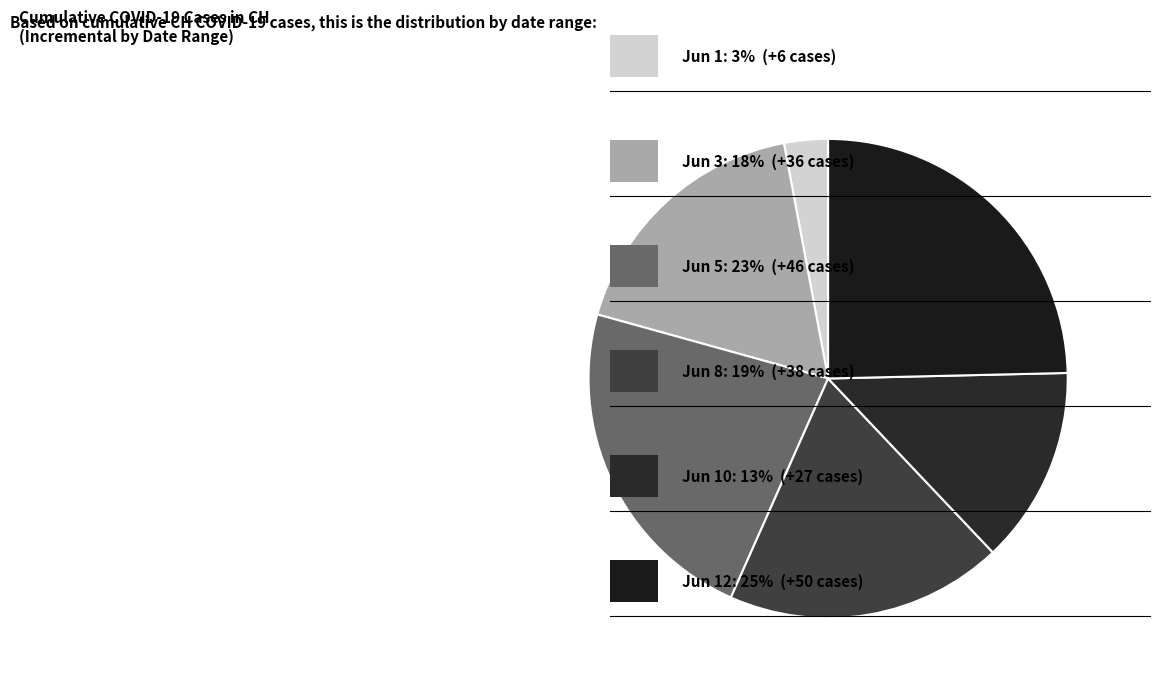

How many slices are in this pie chart?

6